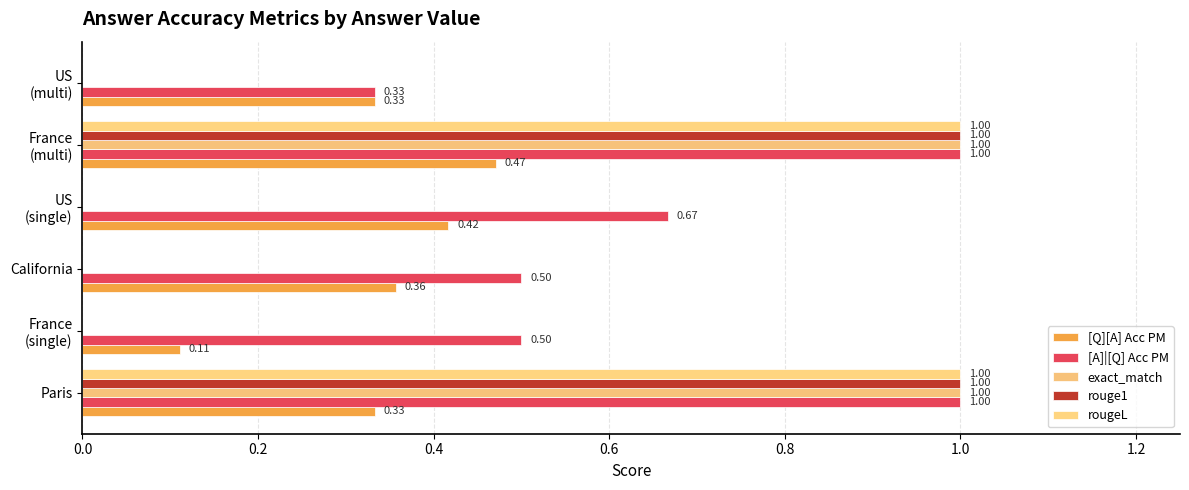

Rank the series by their maximum value, from lowest to highest.

[Q][A] Acc PM, [A]|[Q] Acc PM, exact_match, rouge1, rougeL